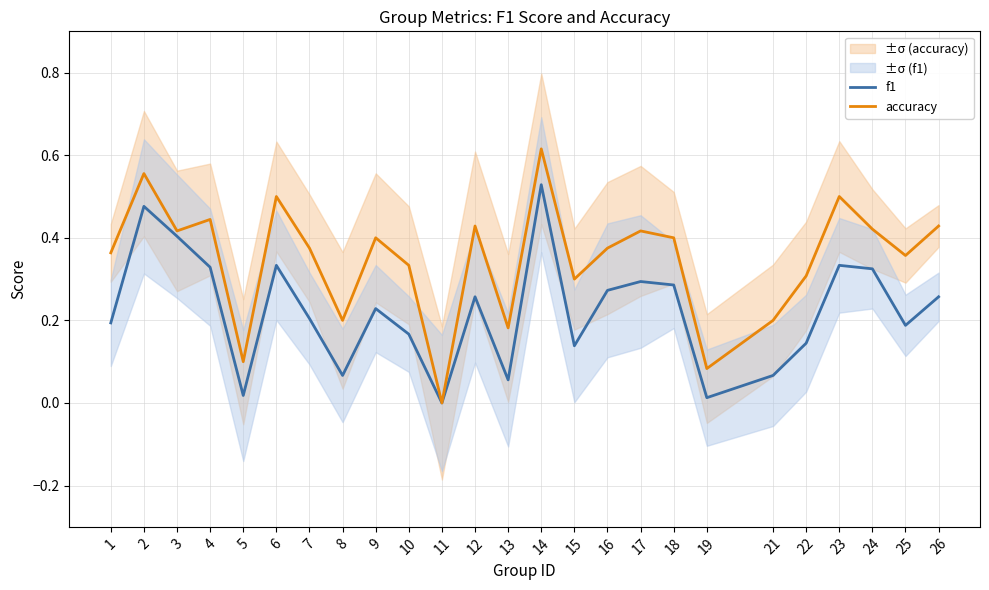

How many distinct data groups are displayed?

2